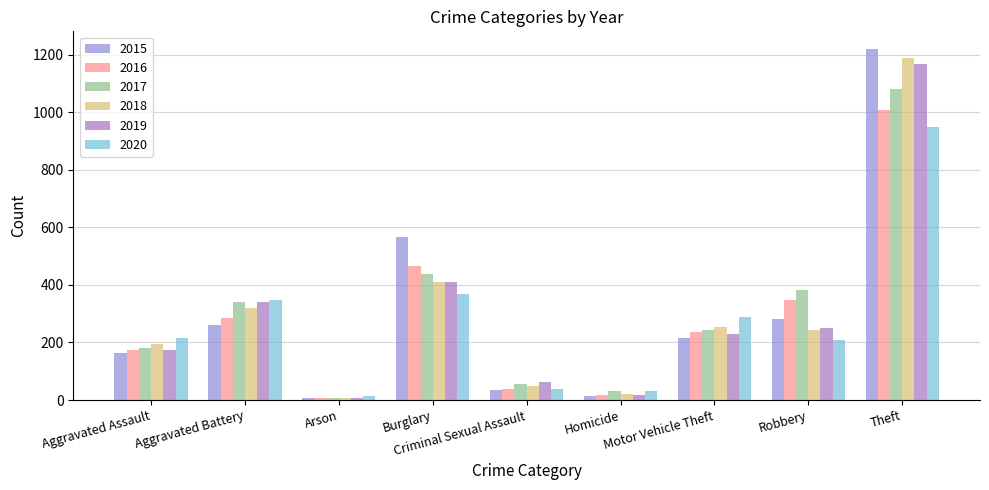

List the labels in order of 2017 value, largest first.

Theft, Burglary, Robbery, Aggravated Battery, Motor Vehicle Theft, Aggravated Assault, Criminal Sexual Assault, Homicide, Arson